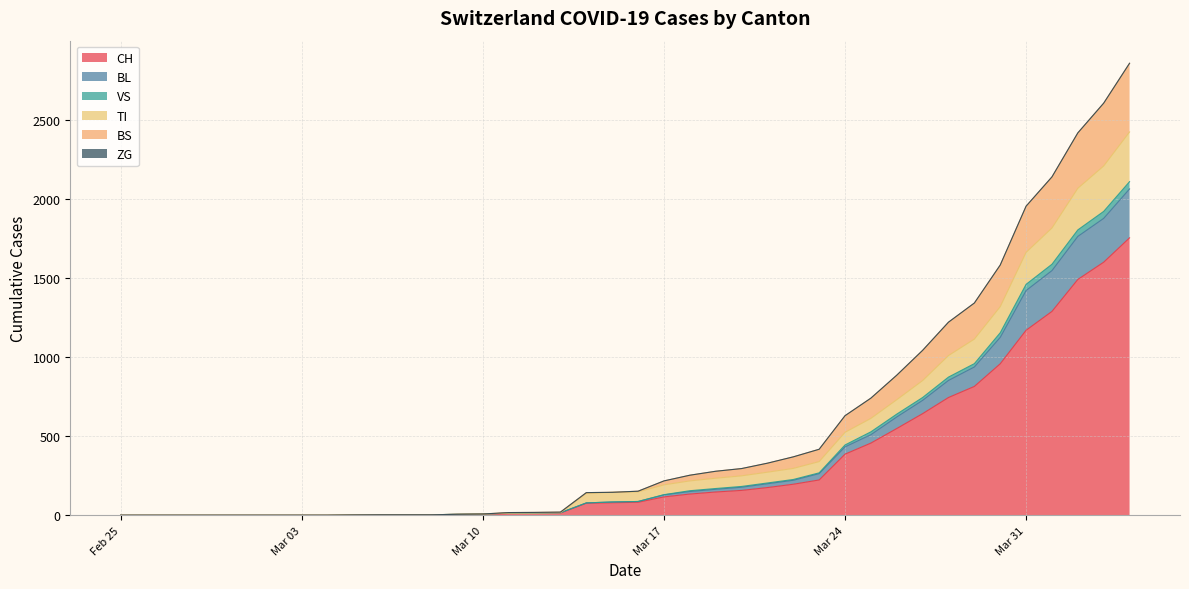

True or false: TI and BS cross at least once.

False